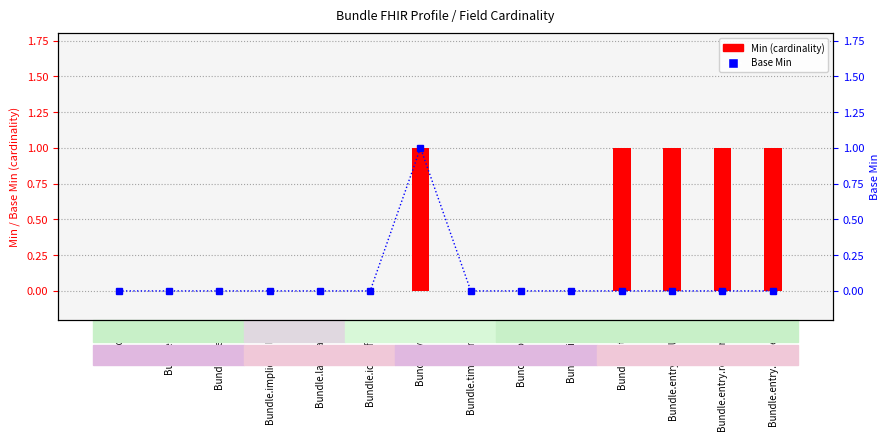

What position from the right is Bundle.identifier?

9